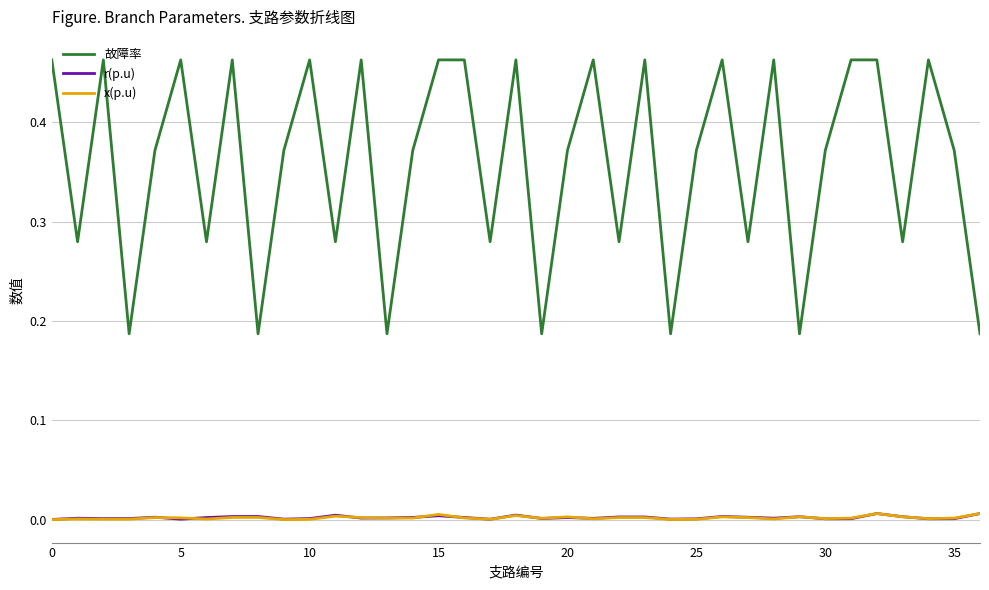

True or false: r(p.u) and 故障率 intersect in this chart.

False